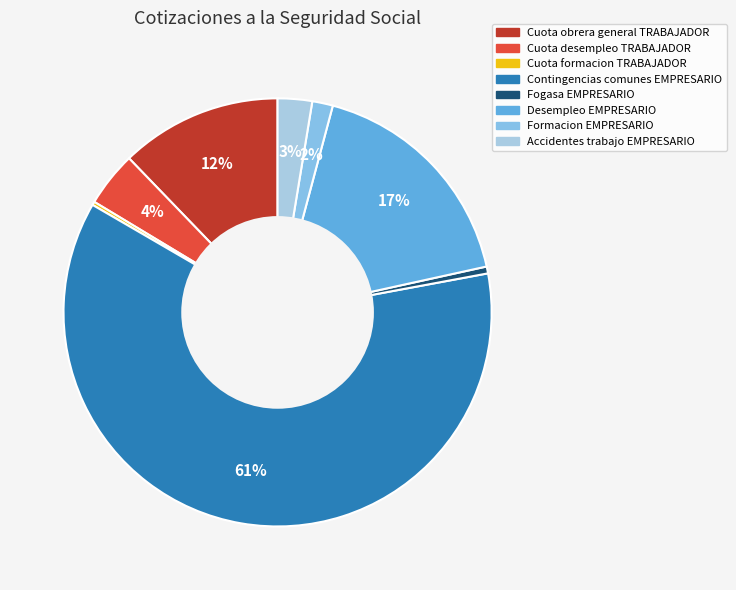

Which slice is the largest?

Contingencias comunes EMPRESARIO